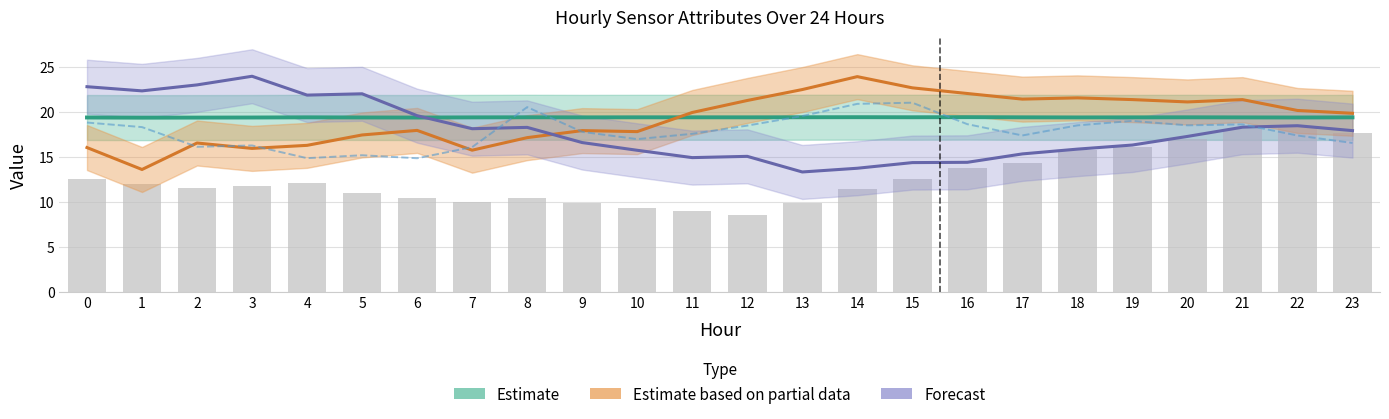

How many groups of bars are there?

24